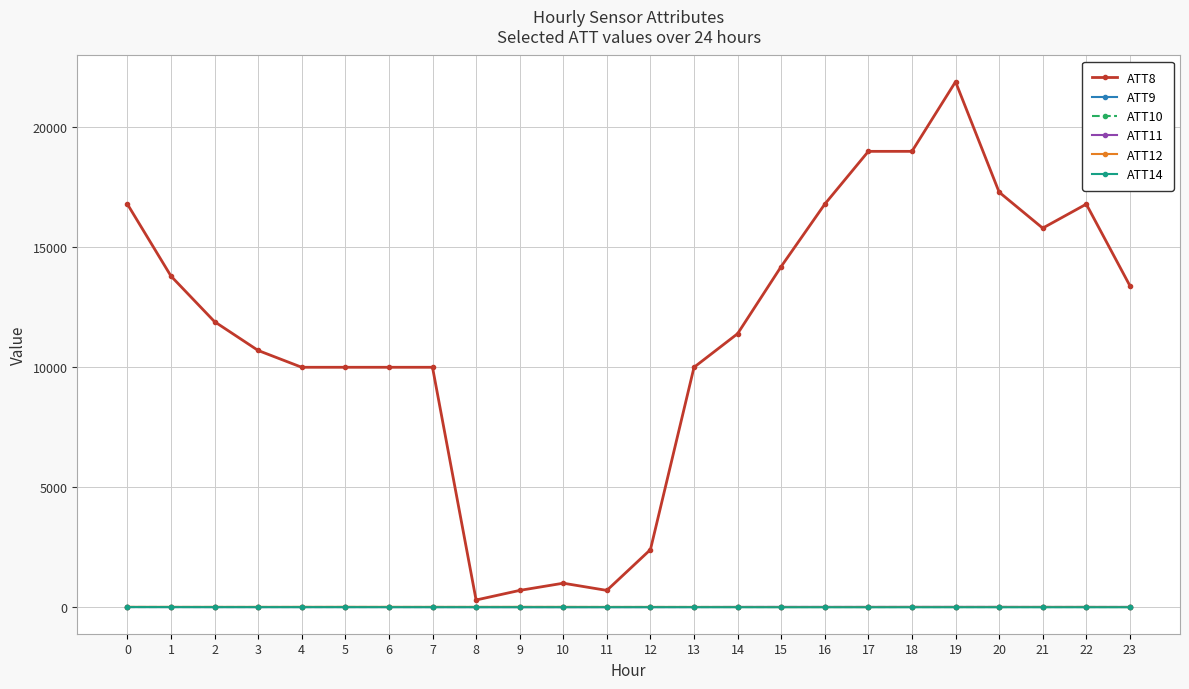

What is the difference between the maximum and minimum values in the ATT12 series?

6.8